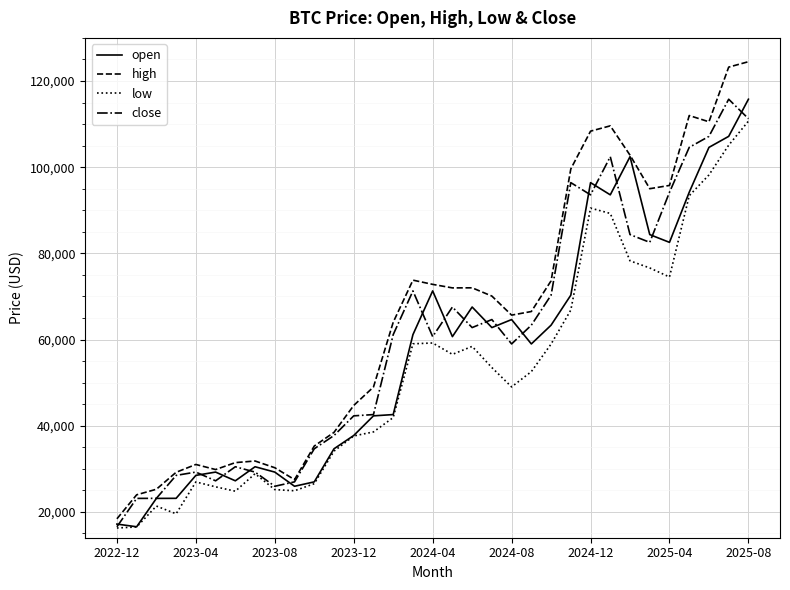

Which series has the largest total across all categories?

high